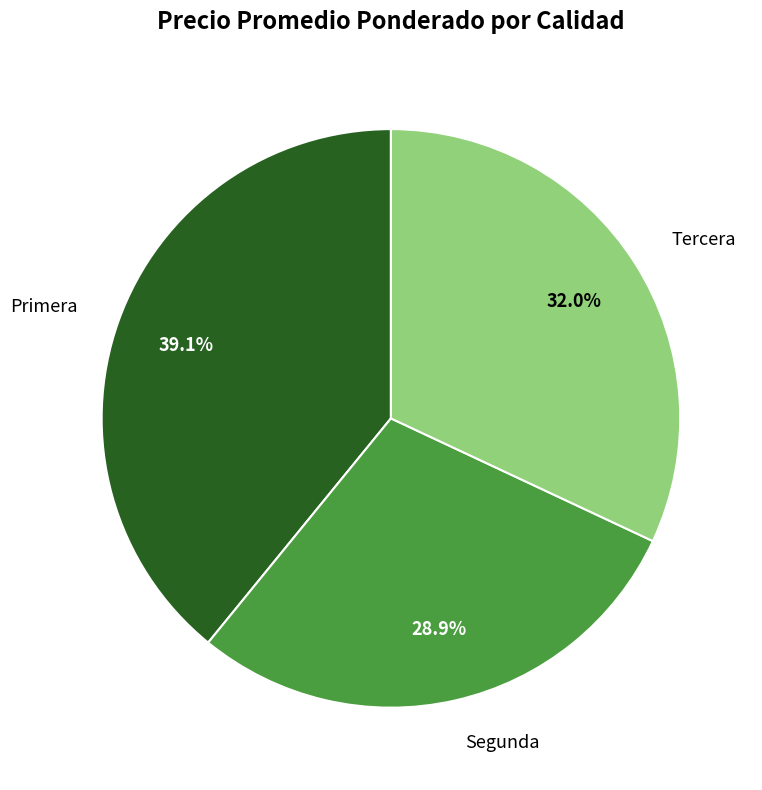

Approximately how many times larger is the value at Tercera compared to Primera?

0.8